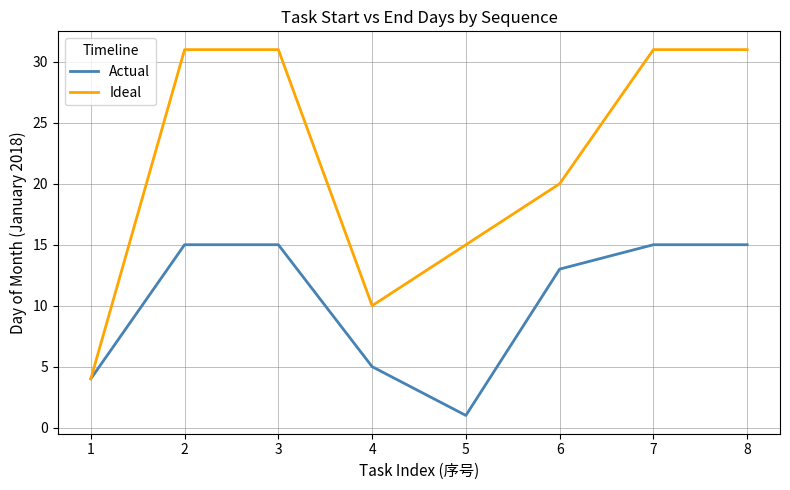

Reading left to right, list all the values displayed in this chart.

Actual: 4	15	15	5	1	13	15	15
Ideal: 4	31	31	10	15	20	31	31